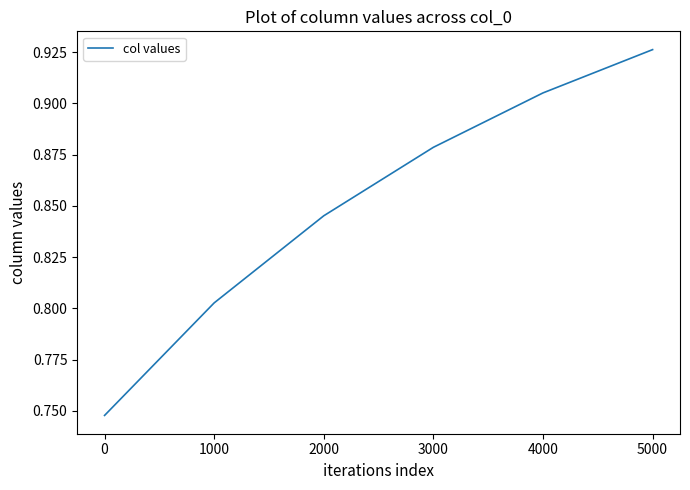

How many values are between 0 and 1?

6